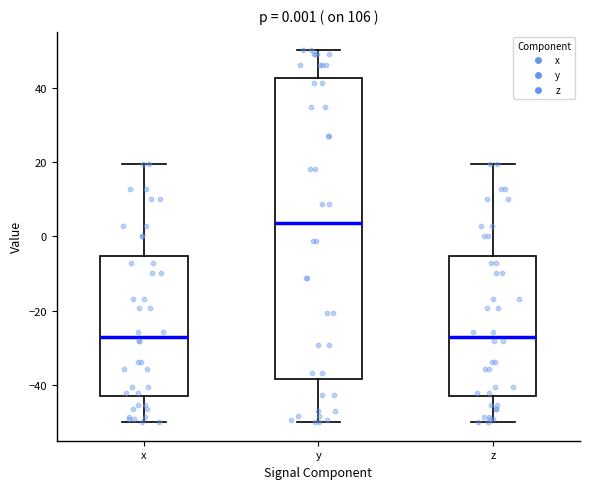

Which box is the tallest, from its lower edge to its upper edge?

y